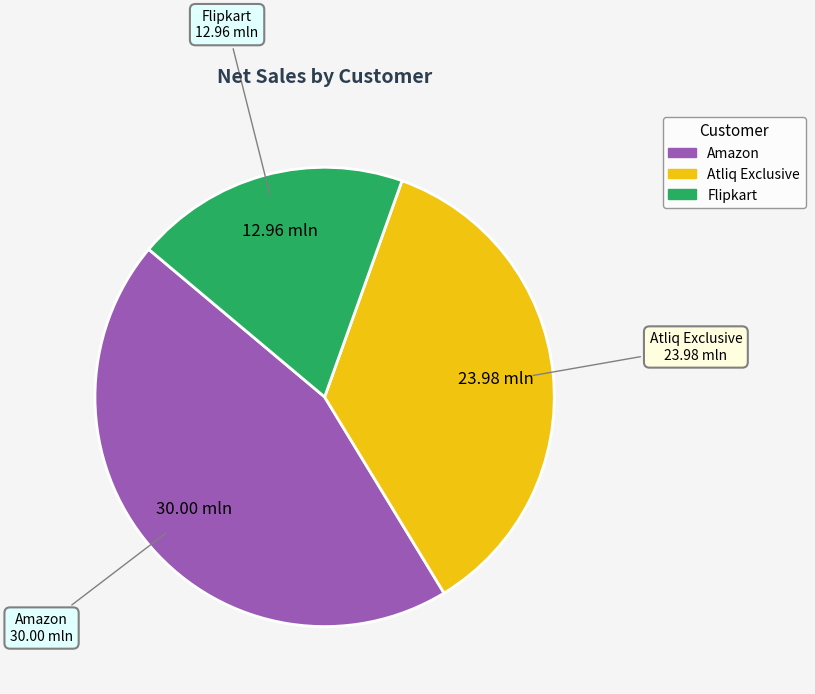

Between Atliq Exclusive and Amazon, which is larger?

Amazon